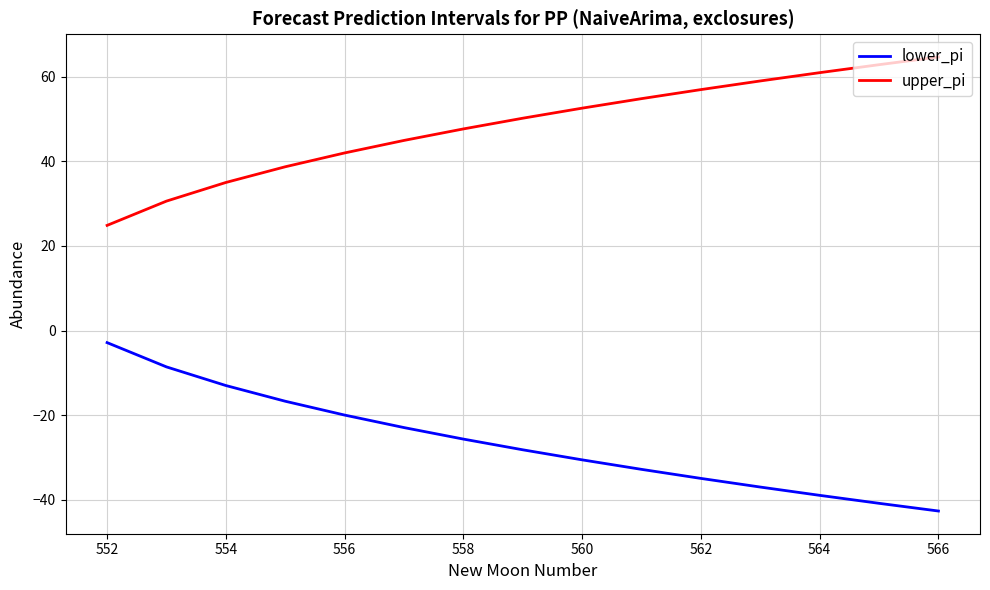

Rank the series by their maximum value, from lowest to highest.

lower_pi, upper_pi